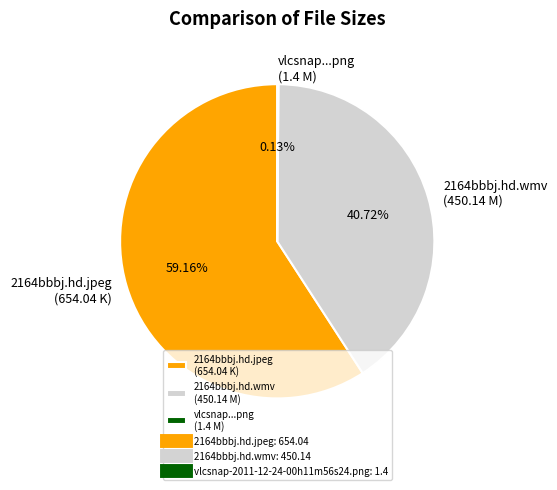

Which has a higher value, 2164bbbj.hd.jpeg (654.04 K) or 2164bbbj.hd.wmv (450.14 M)?

2164bbbj.hd.jpeg (654.04 K)